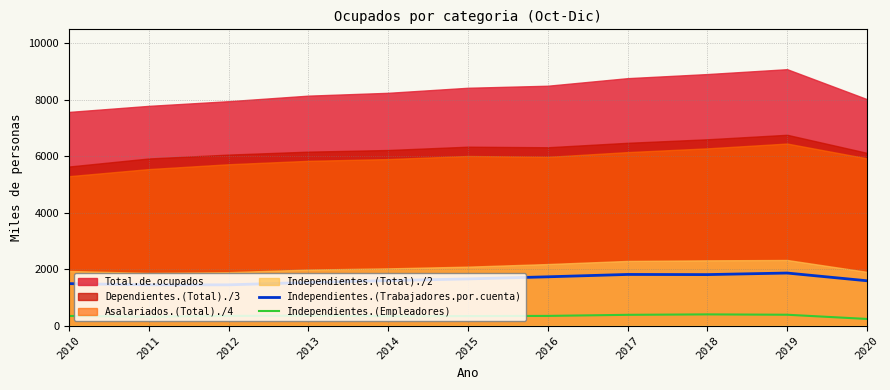

The Independientes.(Empleadores) series shows 332.0 at 2014. True or false?

True